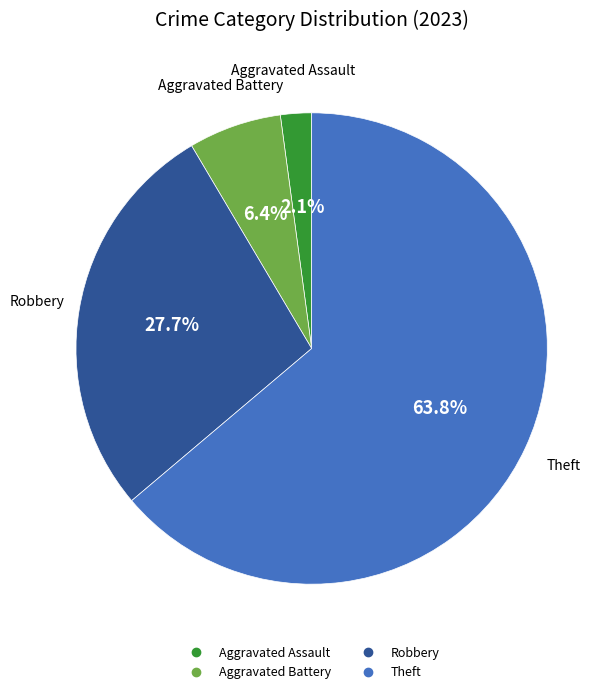

Does any single category account for the majority?

Yes